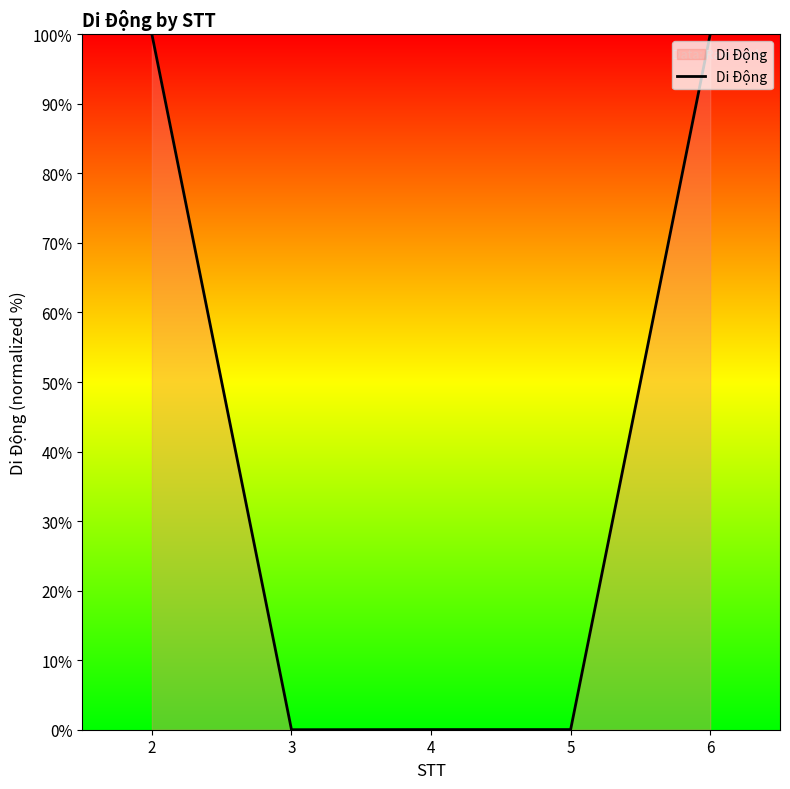

The chart shows a value of 0.0 at 3. True or false?

True